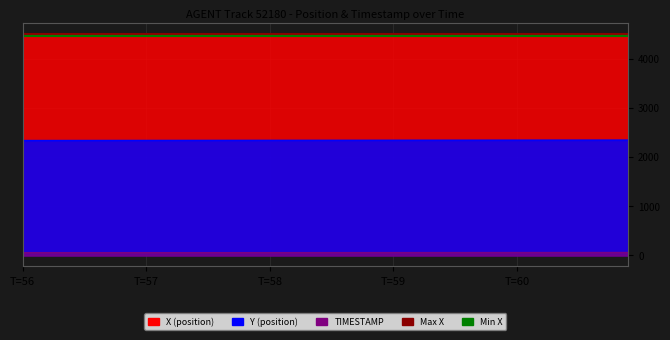

Between T=56 and T=57, which series saw the biggest shift?

Max X